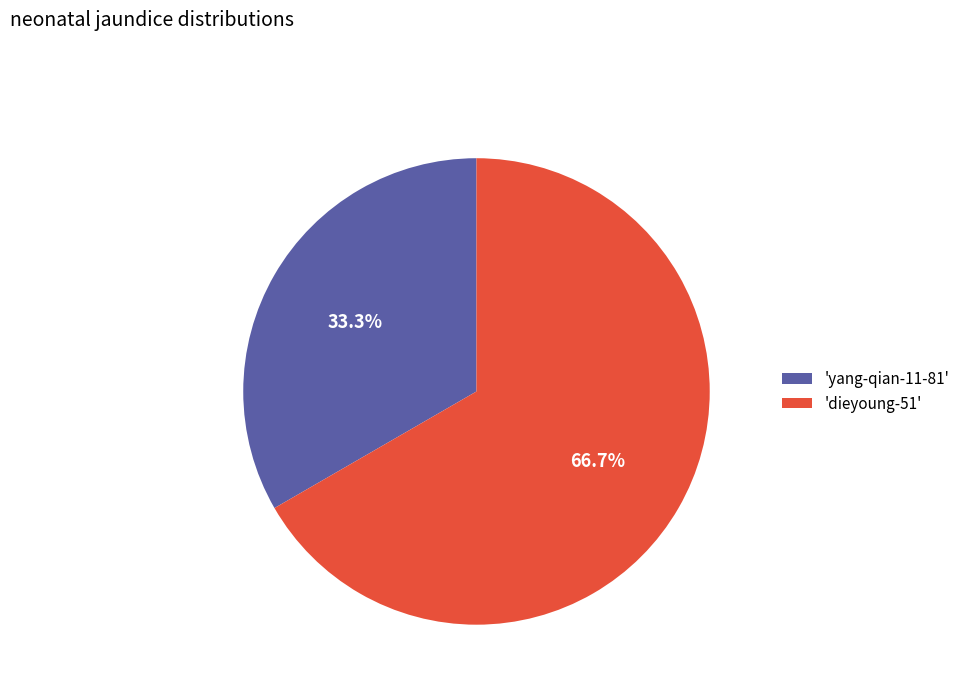

Between 'yang-qian-11-81' and 'dieyoung-51', which is larger?

'dieyoung-51'